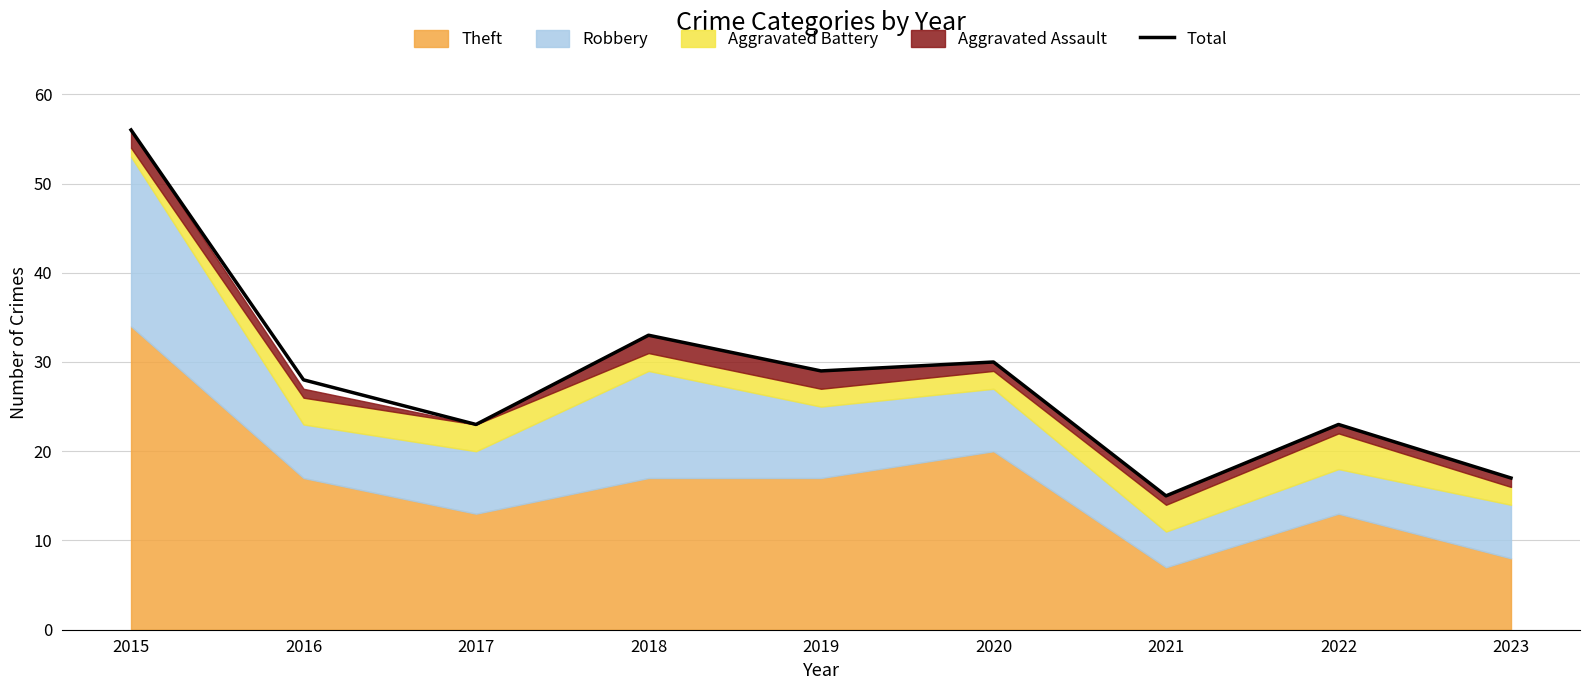

The chart shows a value of 23 at 2022. True or false?

True